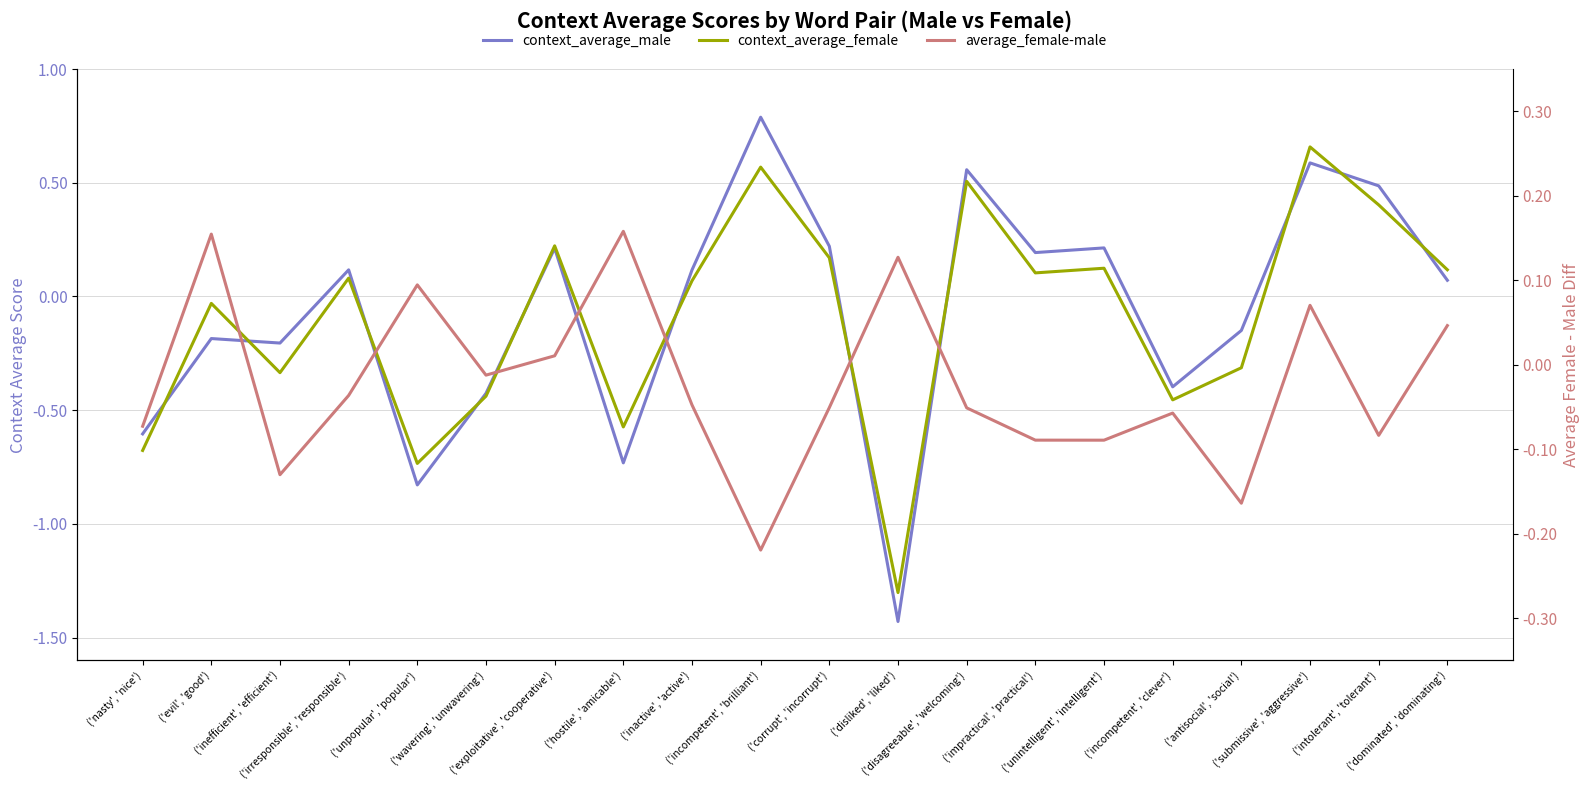

What is the difference between the maximum and minimum values in the average_female-male series?

0.4